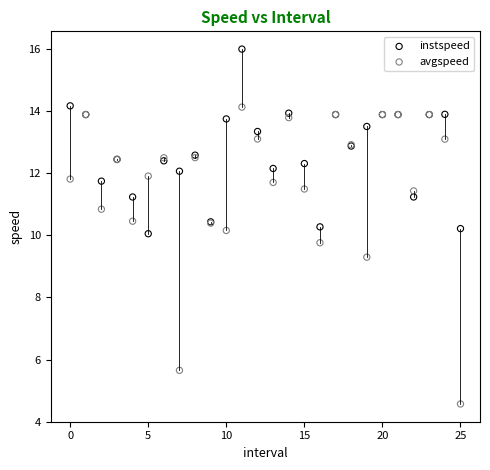

Which series has the largest Y range (max minus min)?

avgspeed